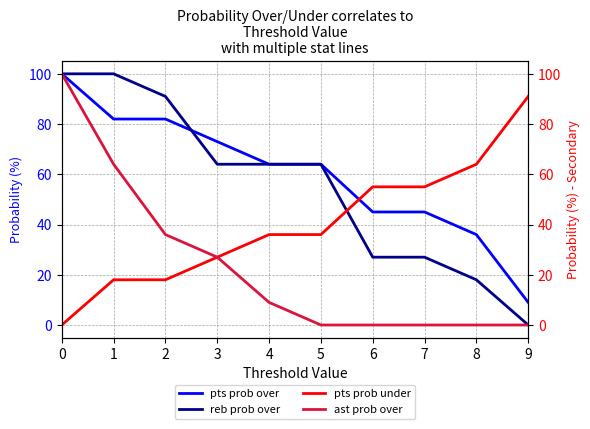

True or false: ast prob over and pts prob under intersect in this chart.

False